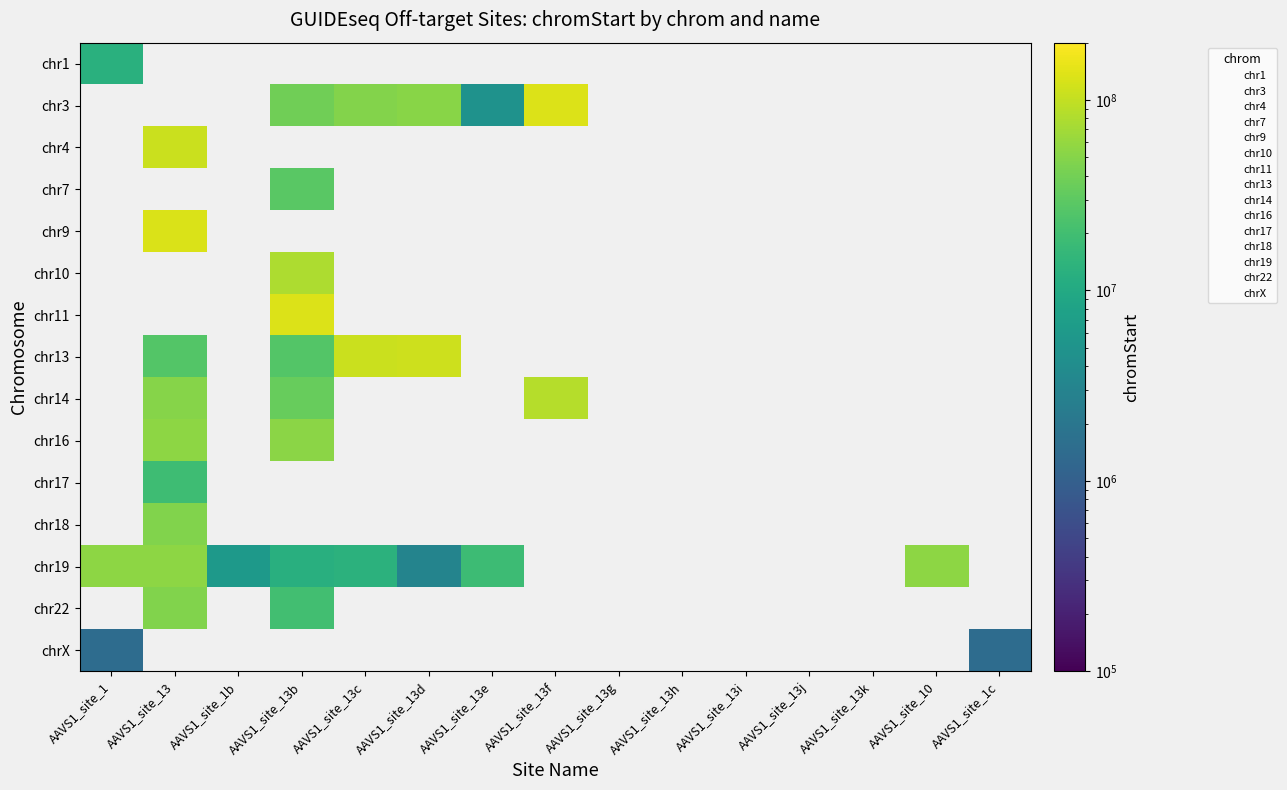

Which series has the largest total across all categories?

chr3